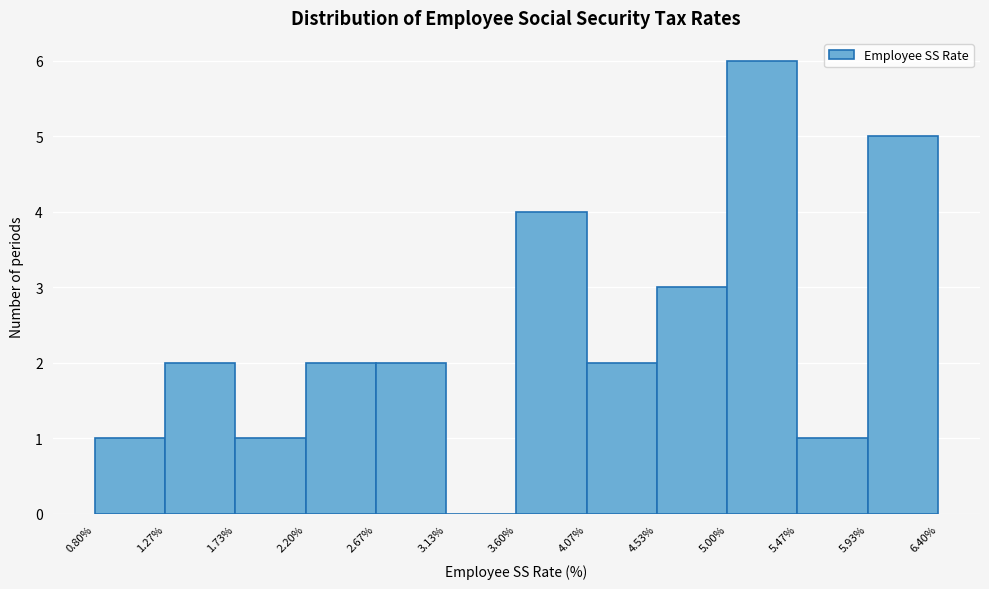

Reading left to right, list every bar in this chart as the range it spans on the x-axis followed by its height. The values are not printed on the chart, so give them approximately, as read against the axis.

0.80% to 1.27%: 1
1.27% to 1.73%: 2
1.73% to 2.20%: 1
2.20% to 2.67%: 2
2.67% to 3.13%: 2
3.13% to 3.60%: 0
3.60% to 4.07%: 4
4.07% to 4.53%: 2
4.53% to 5.00%: 3
5.00% to 5.47%: 6
5.47% to 5.93%: 1
5.93% to 6.40%: 5